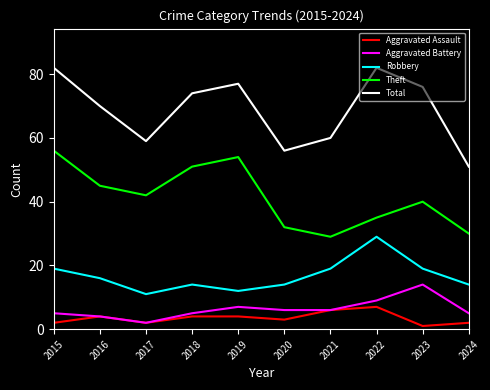

In Robbery, how many points are higher than both neighbors (excluding endpoints)?

2